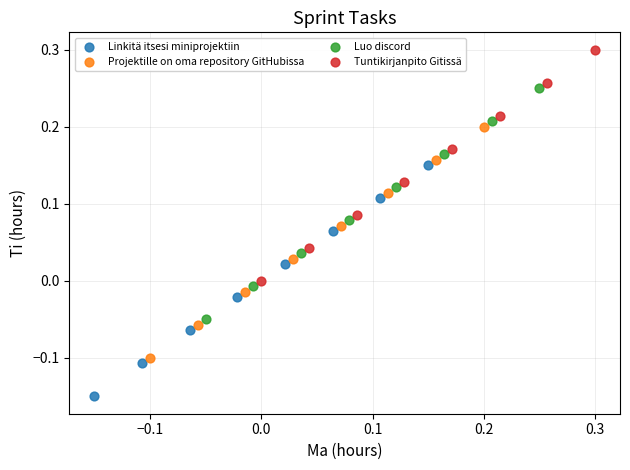

Which series contains the lowest Y value?

Linkitä itsesi miniprojektiin